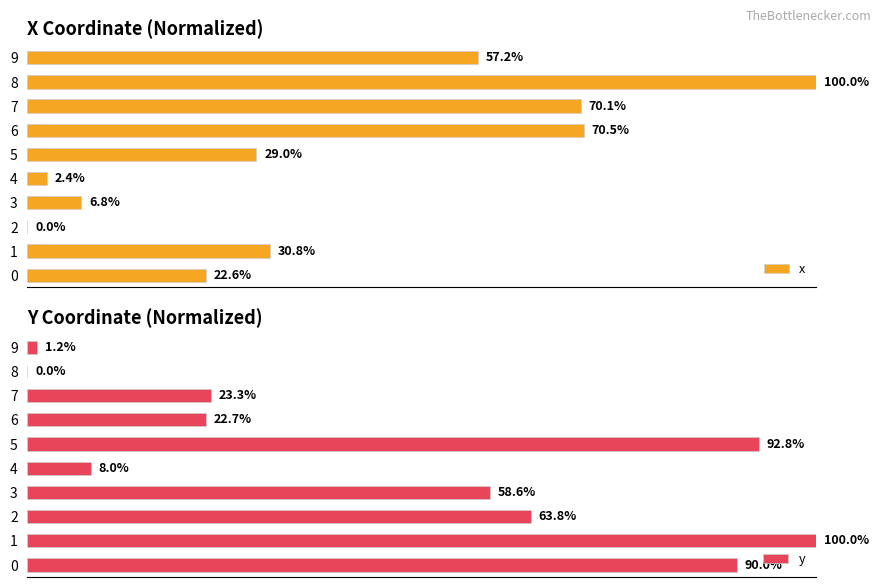

Reading left to right, transcribe all the data shown in this chart.

x: 0=22.6	1=30.8	2=0.0	3=6.8	4=2.4	5=29.0	6=70.5	7=70.1	8=100.0	9=57.2
y: 0=90.0	1=100.0	2=63.8	3=58.6	4=8.0	5=92.8	6=22.7	7=23.3	8=0.0	9=1.2